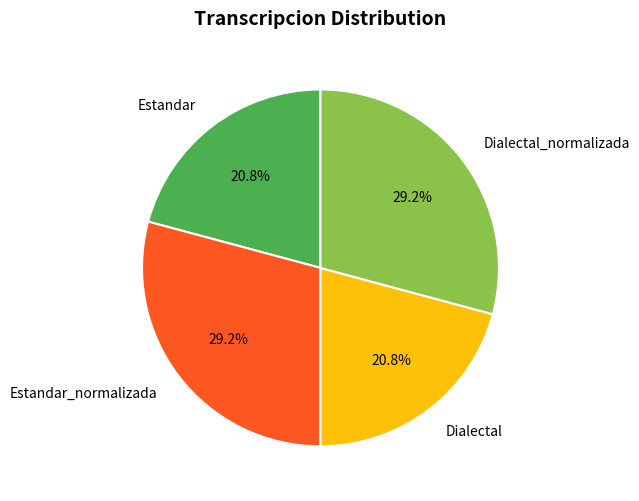

Combined, what portion of the pie is Dialectal_normalizada and Estandar?

50.0%